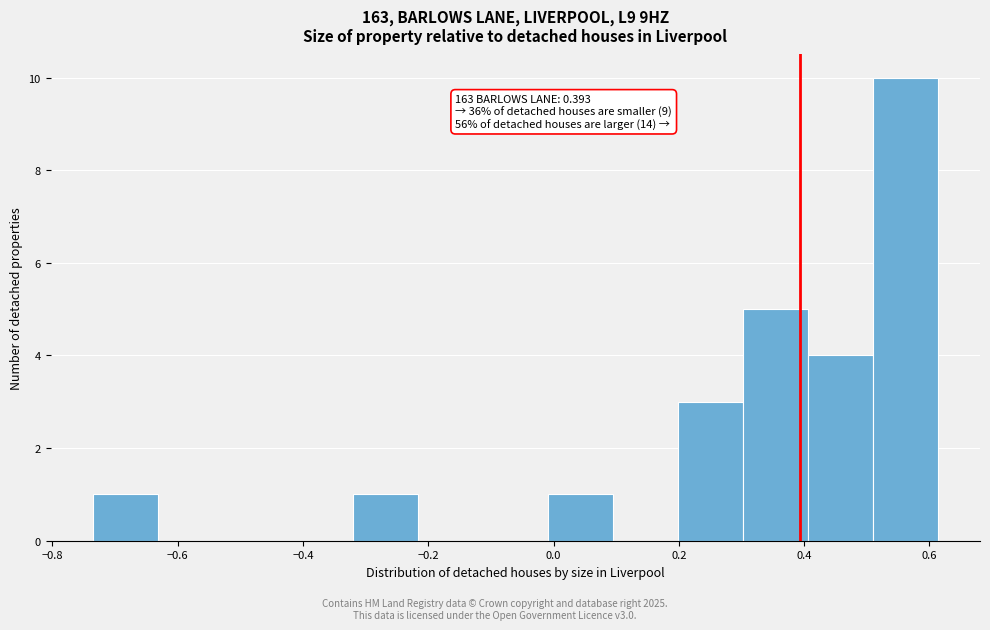

Over which range of the x-axis is the bar tallest?

0.50 to 0.62